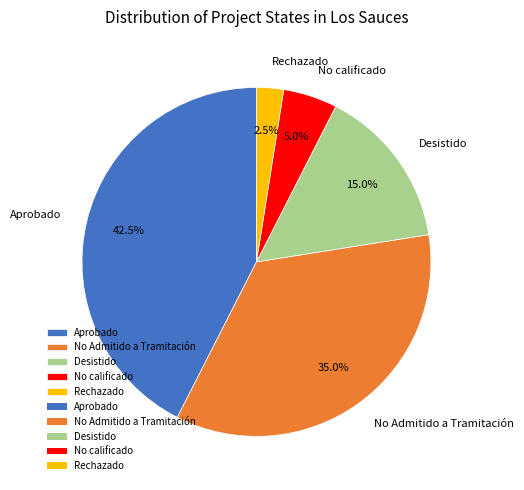

Does No calificado account for over 50% of the chart?

No